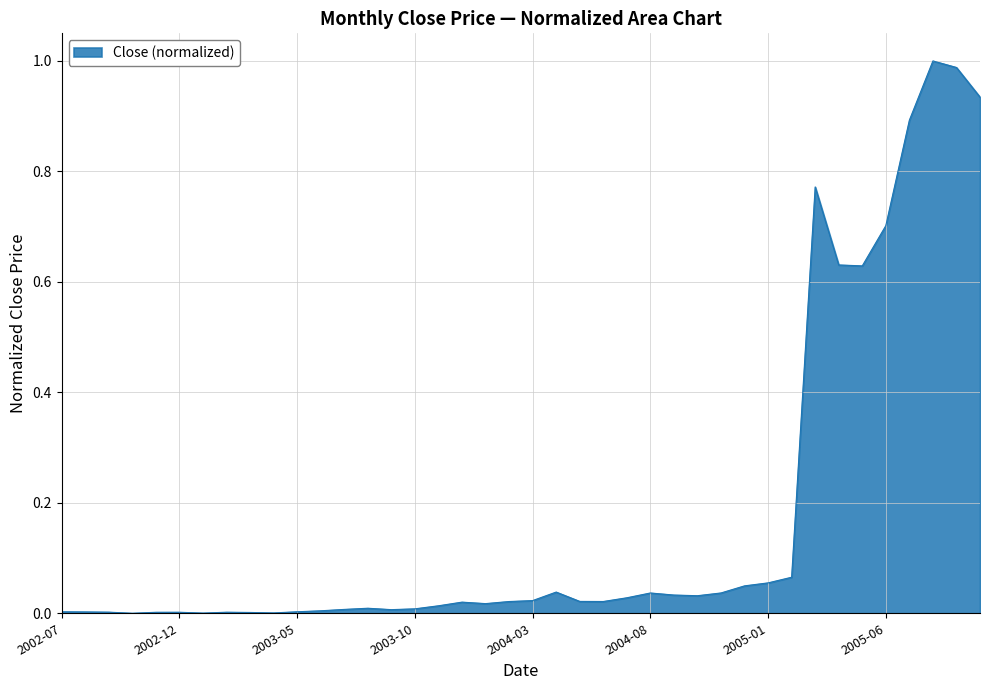

Does the chart display data point markers on the line(s)?

No